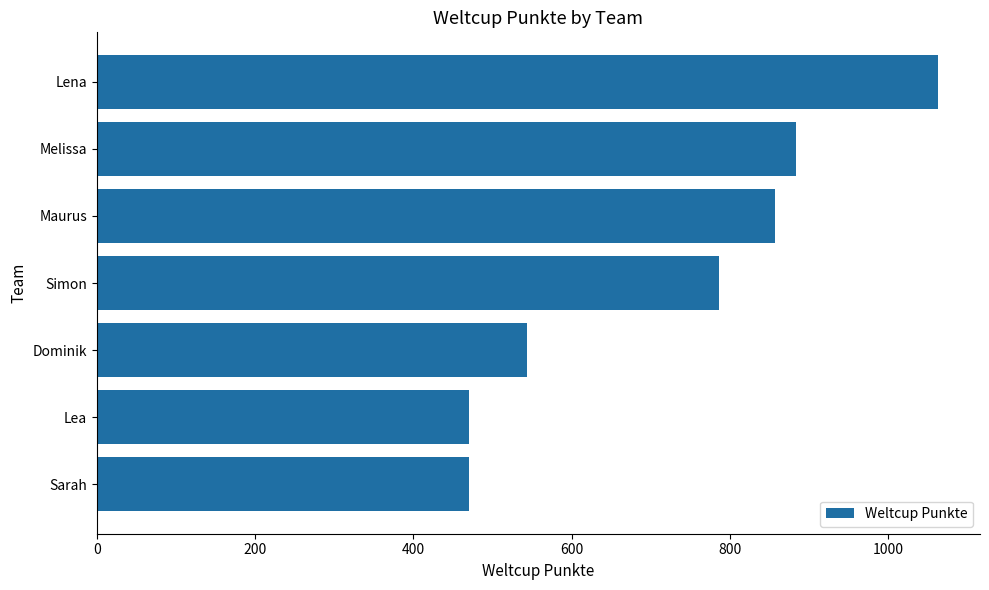

How many series are shown in this chart?

1